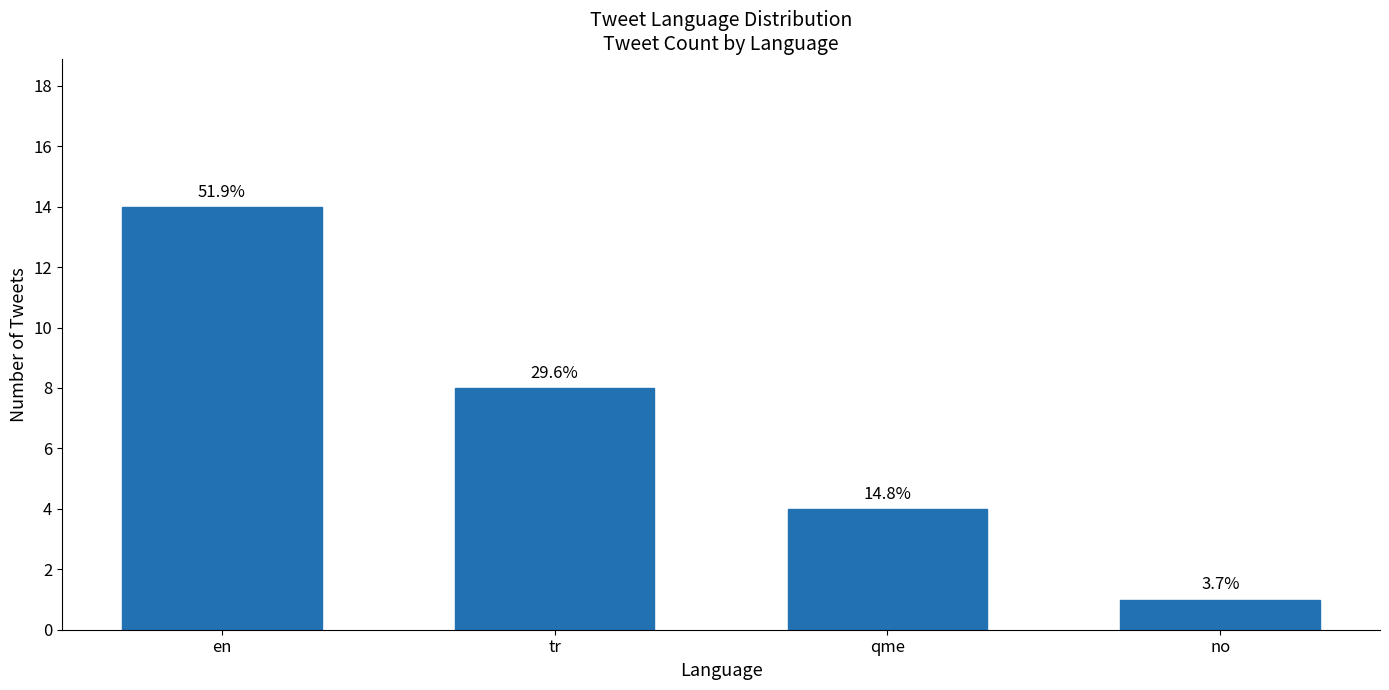

How many bars are there in total?

4